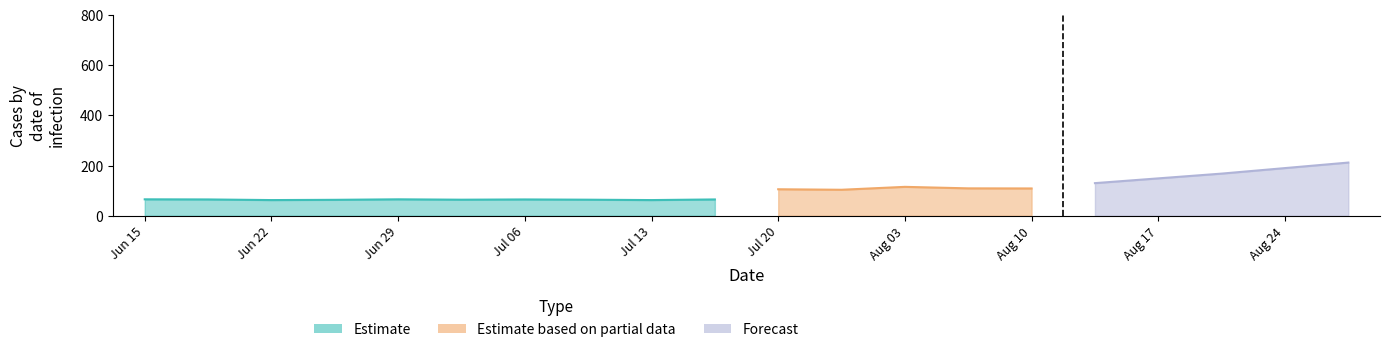

Is the value of Forecast at 13 greater than the value of Estimate at 3?

No